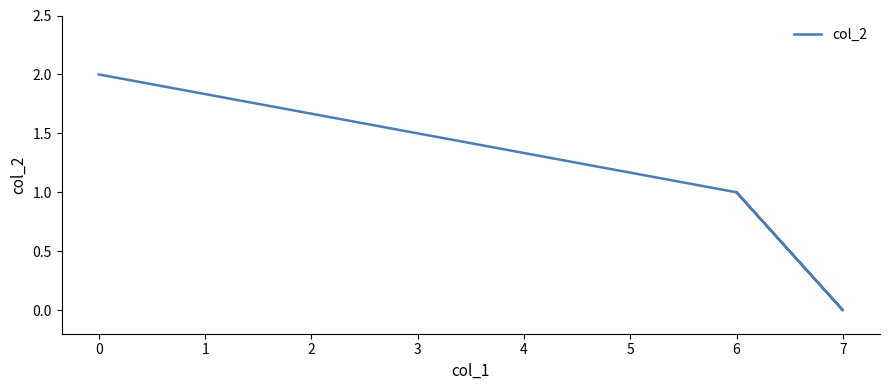

True or false: the data has more than 1 interior local peaks.

False